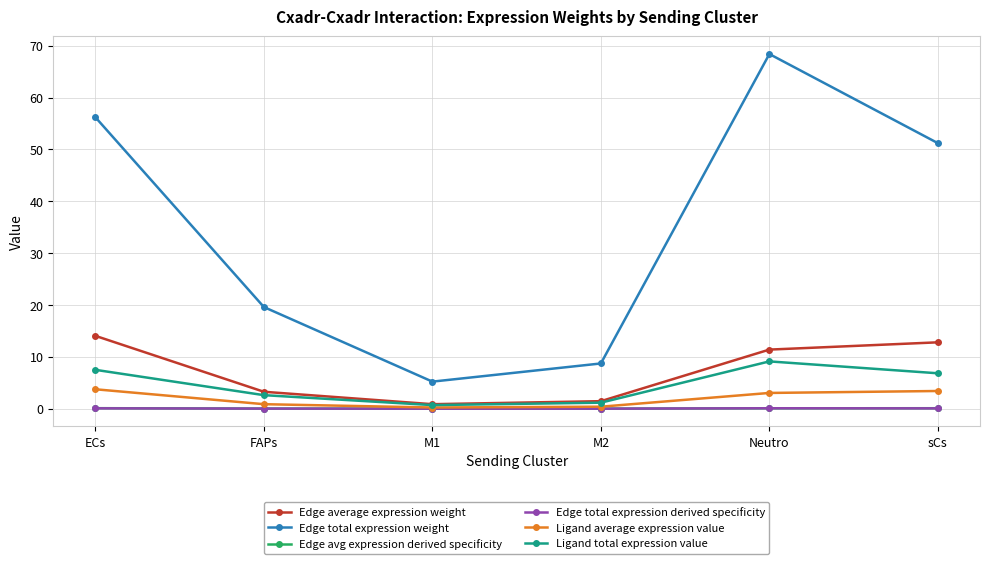

Does the chart display data point markers on the line(s)?

Yes